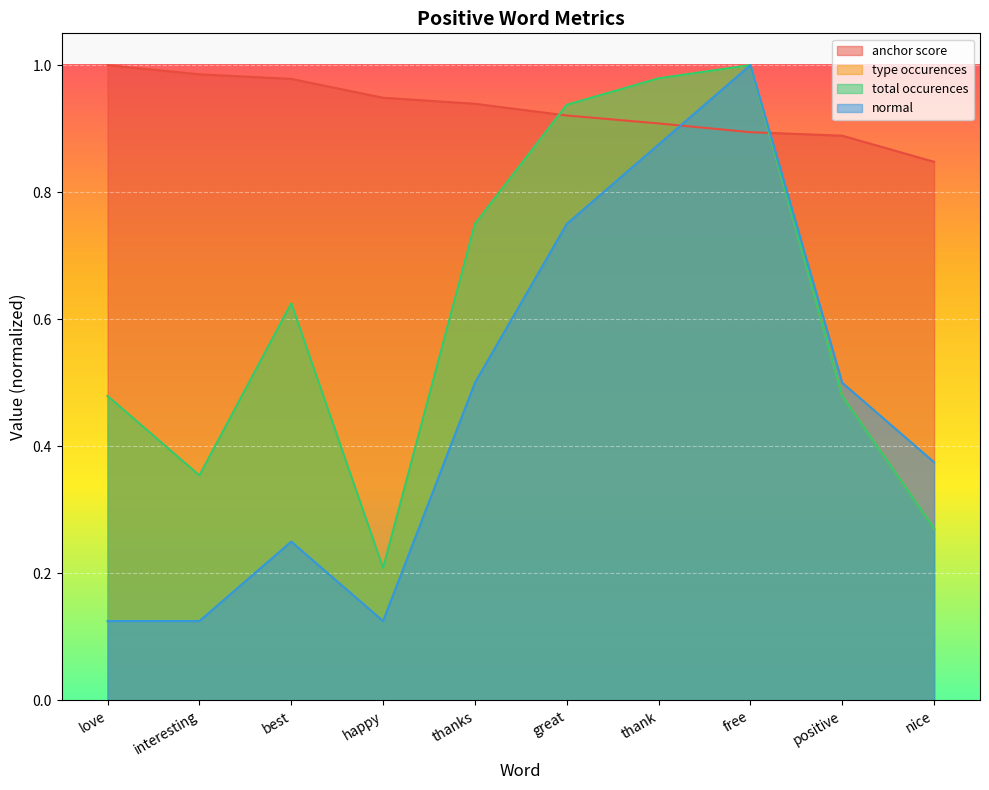

What are all the series names shown in the legend?

anchor score, type occurences, total occurences, normal